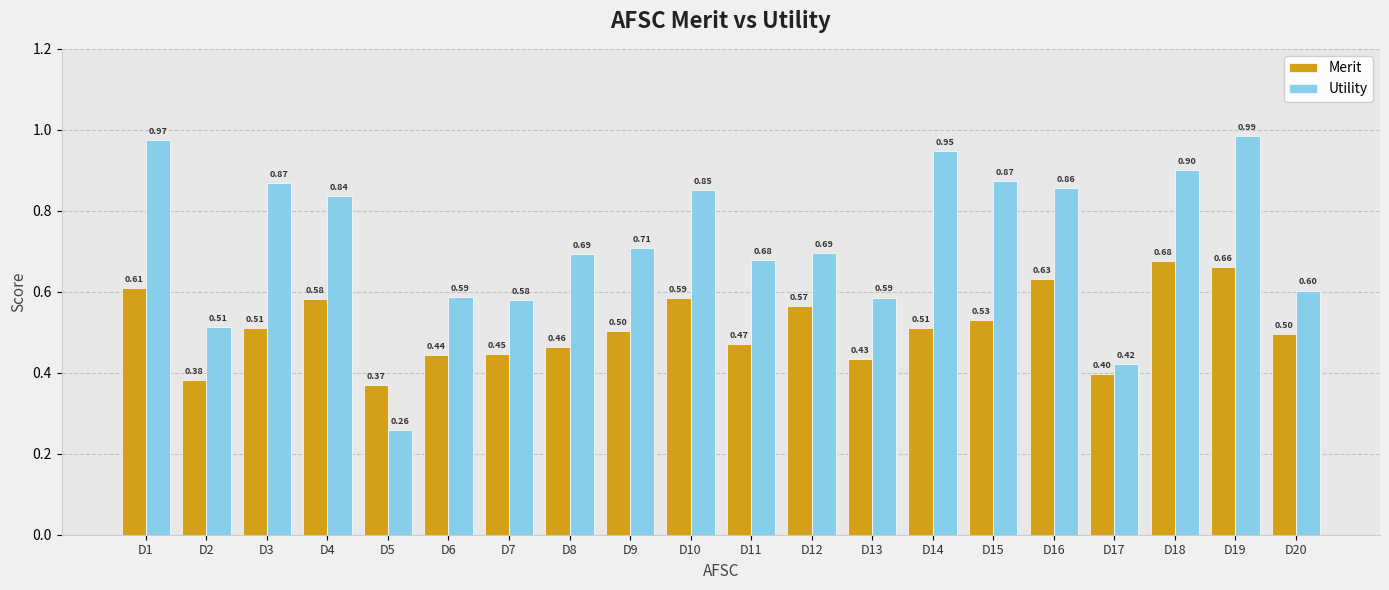

Which series has the widest spread of values?

Utility